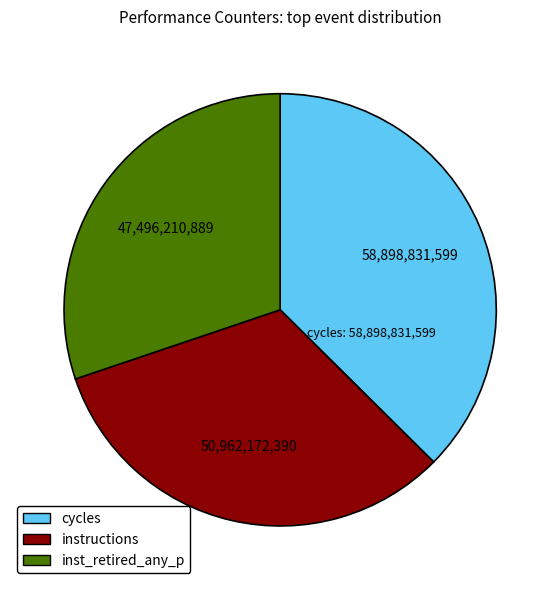

What is the largest slice in the pie chart?

cycles